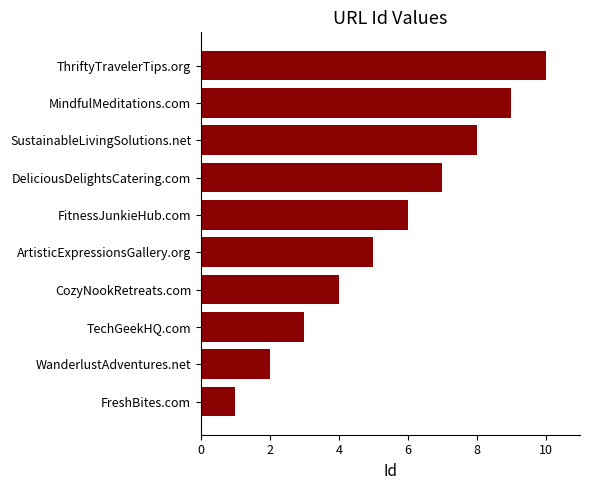

What is the approximate value at ThriftyTravelerTips.org?

10